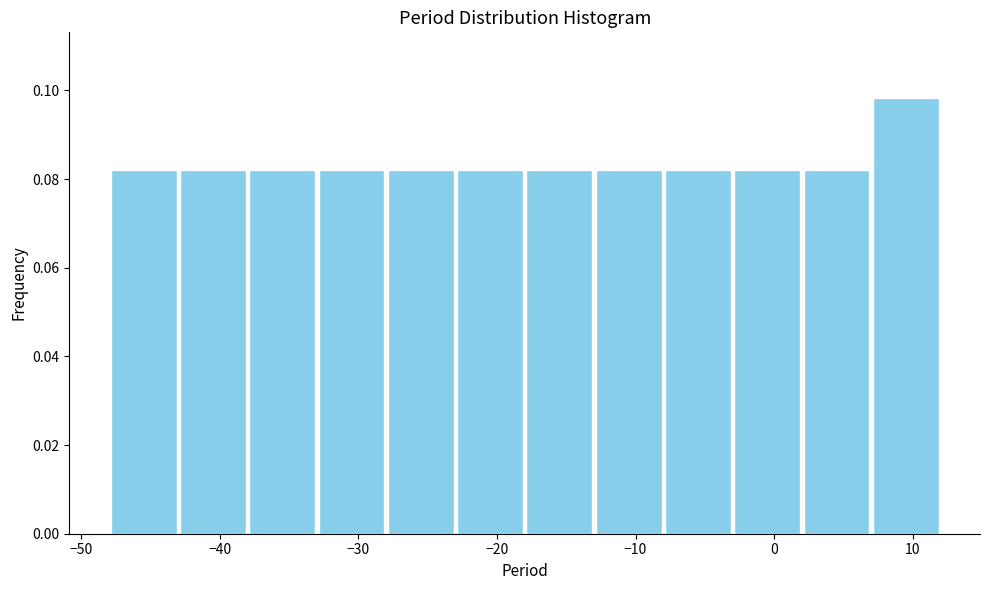

Over which range of the x-axis is the bar tallest?

7 to 12